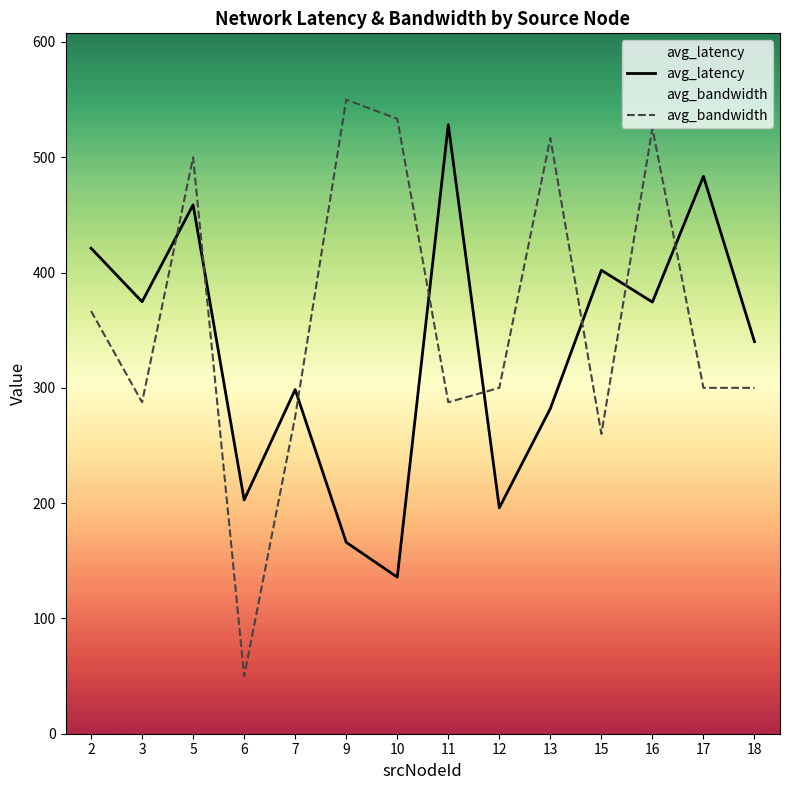

The value of avg_latency at 18 is 340.1. True or false?

True